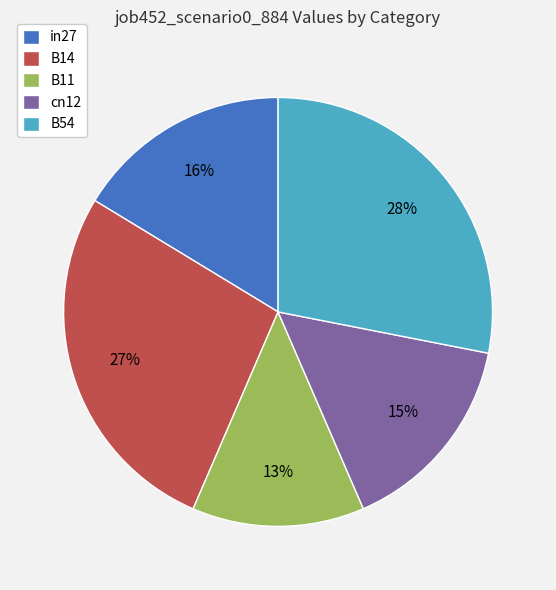

Is it true that in27 is 16% of the pie?

True